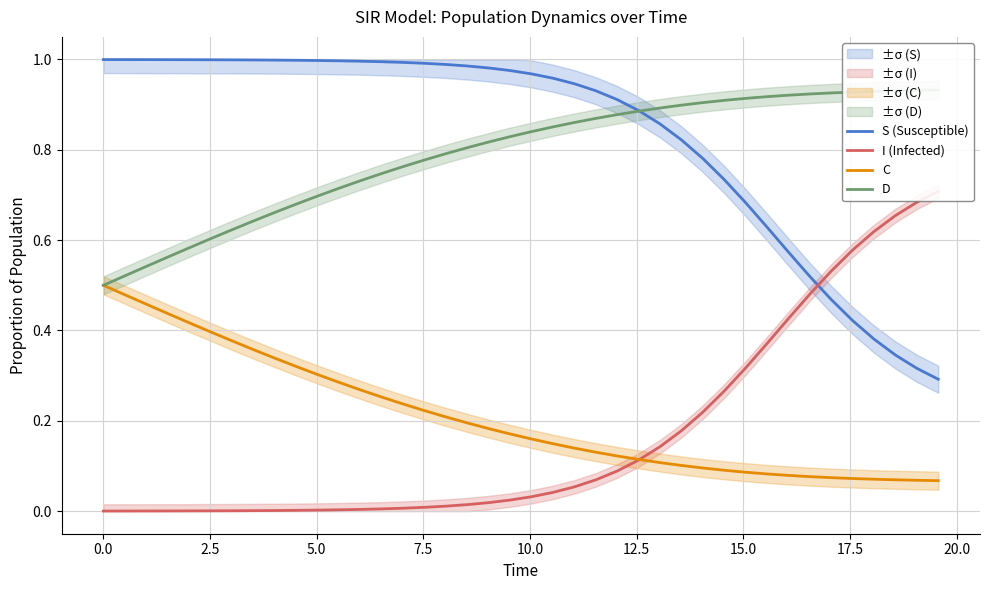

True or false: S (Susceptible) and C intersect in this chart.

False